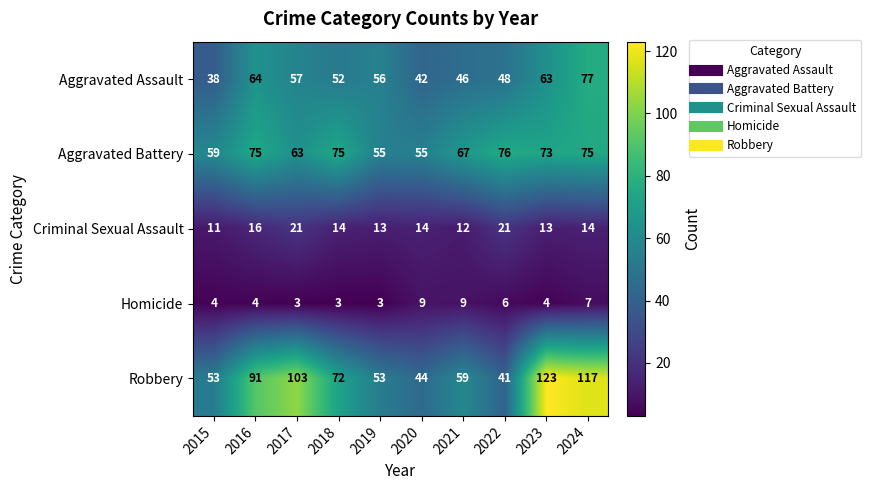

At which label does Aggravated Assault reach its peak?

2024